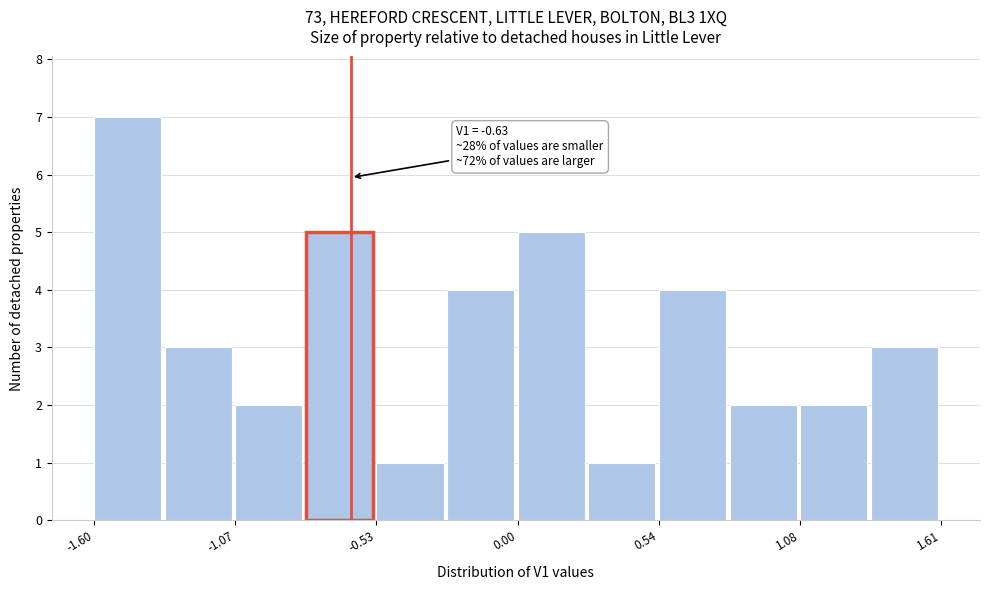

Read against the x-axis, roughly where is the centre of the tallest bar?

-1.5